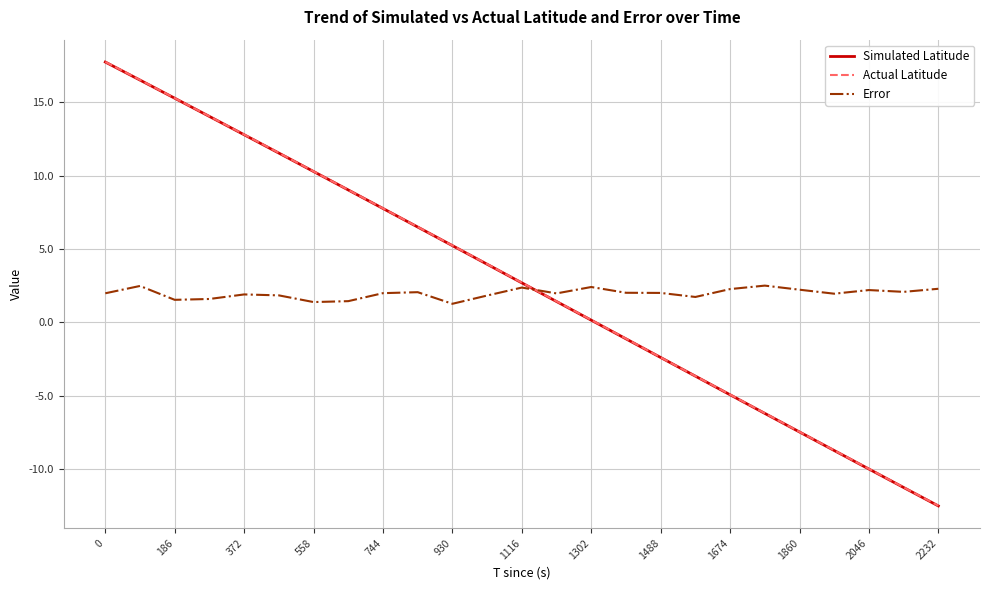

List the series in order of their peak value, highest first.

Actual Latitude, Simulated Latitude, Error